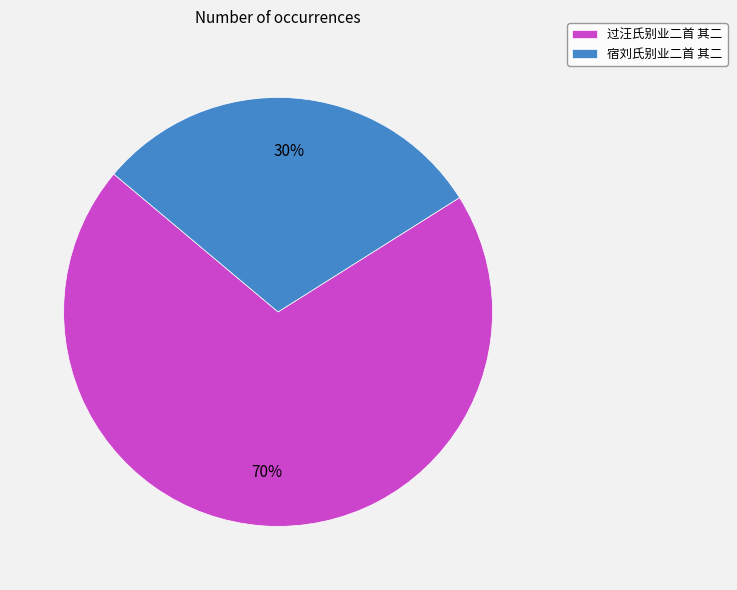

Which category has the biggest portion of the pie?

过汪氏别业二首 其二